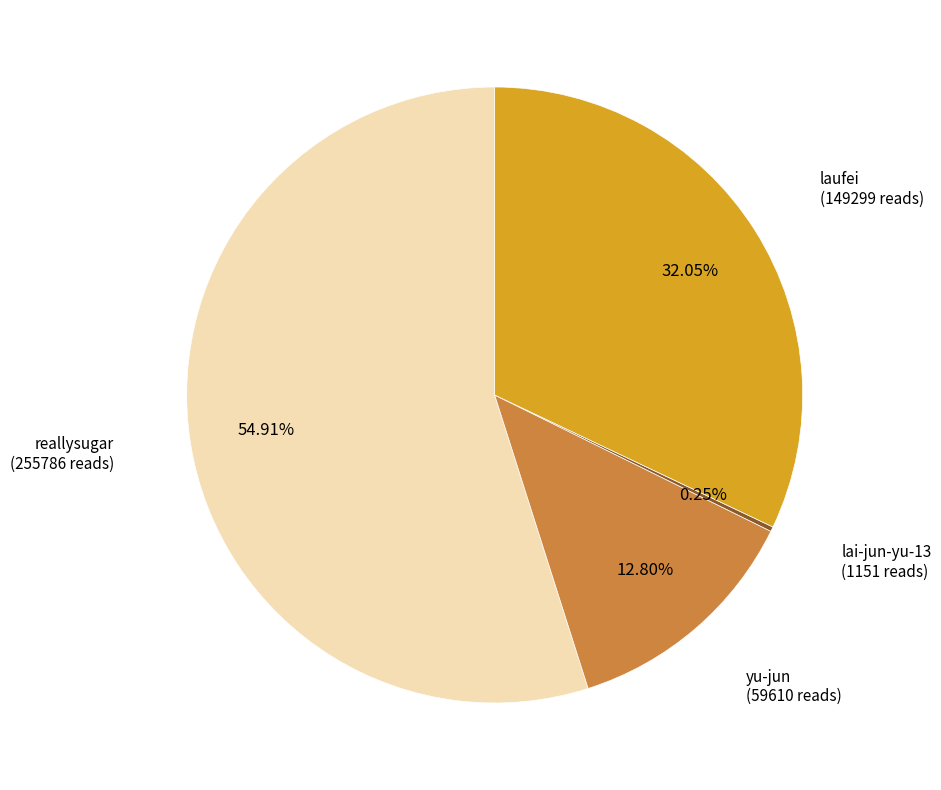

Is there a majority slice in this chart?

Yes